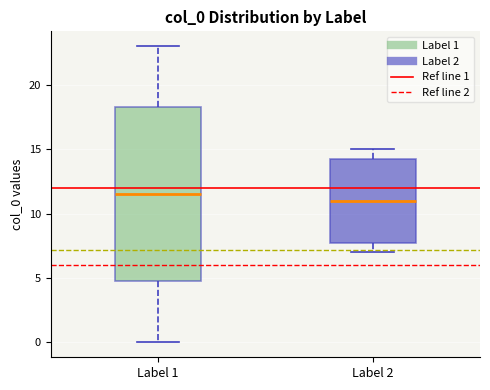

Which box's median line is the lowest?

Label 2